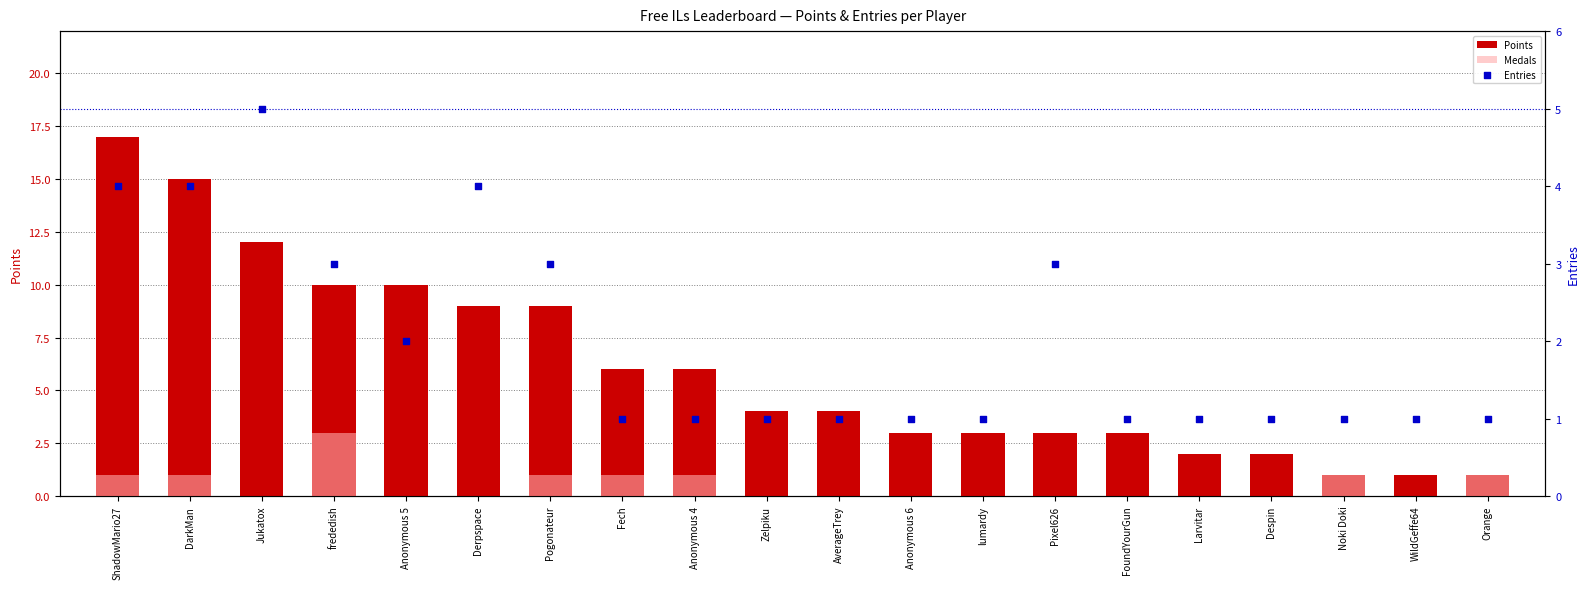

What is the total value across all series at Fech?

8